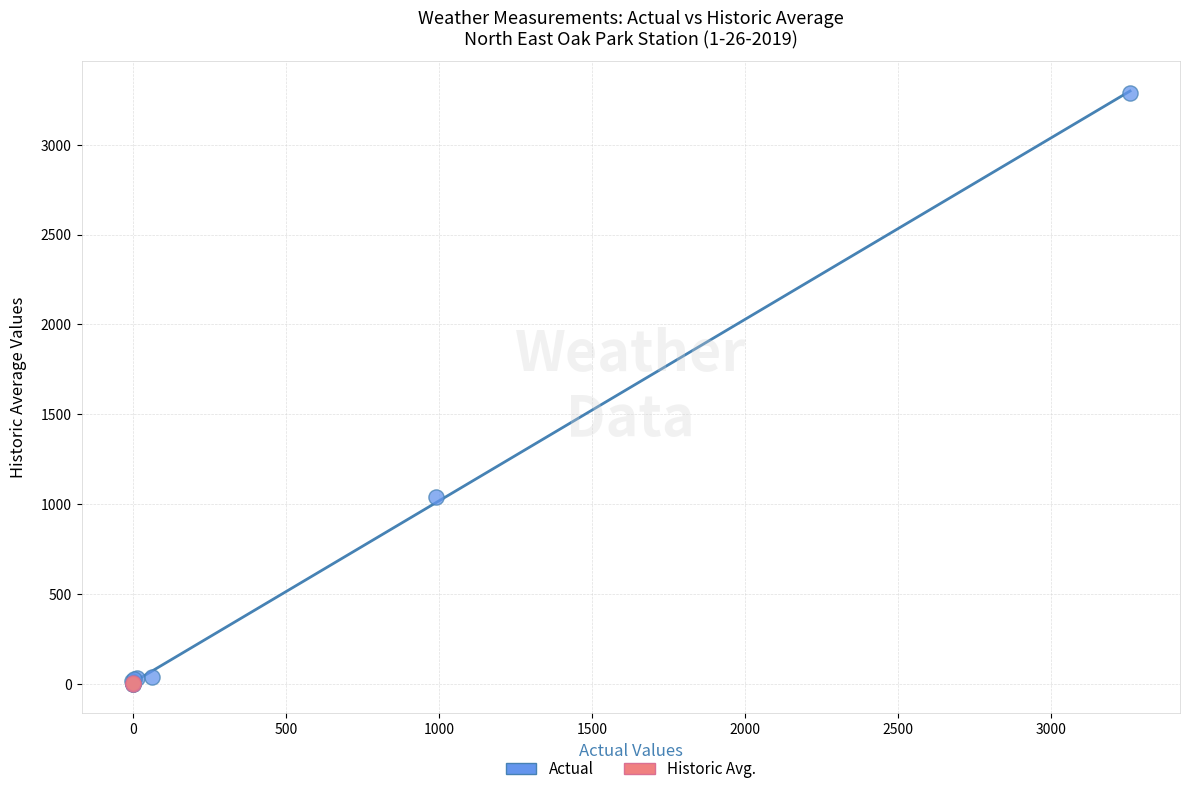

What are all the series names shown in the legend?

Actual, Historic Avg.